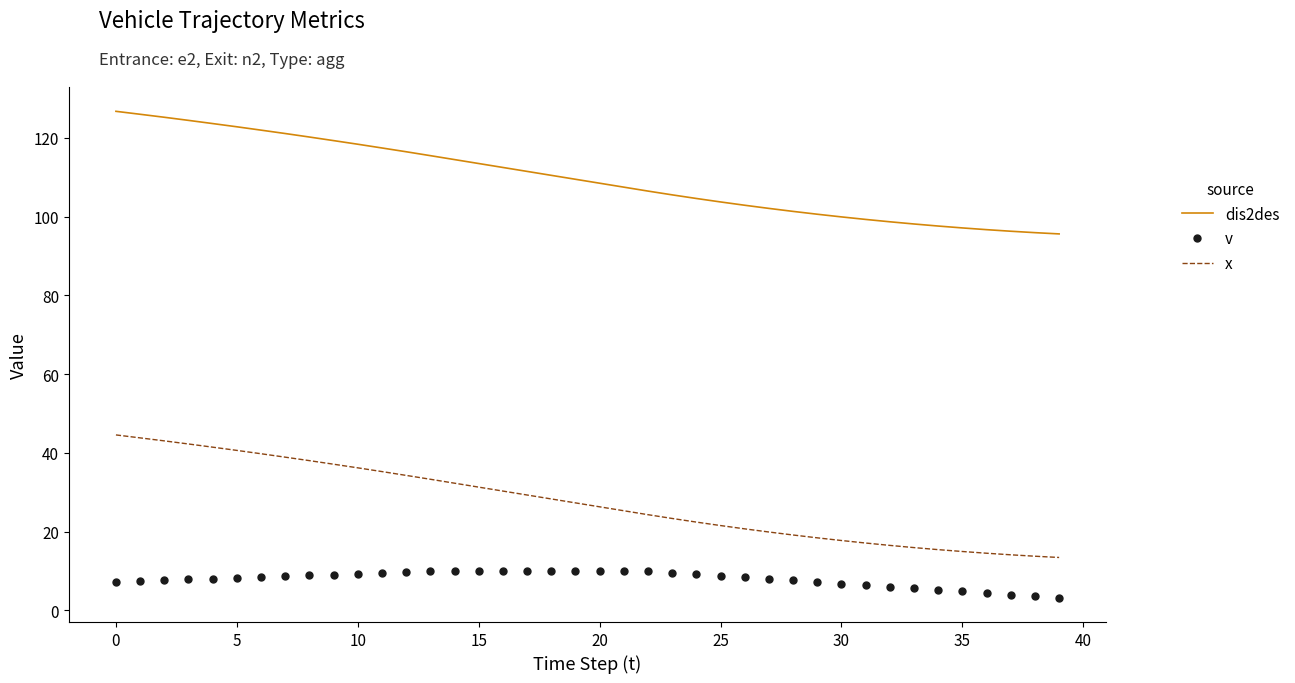

Which series has the largest total across all categories?

dis2des